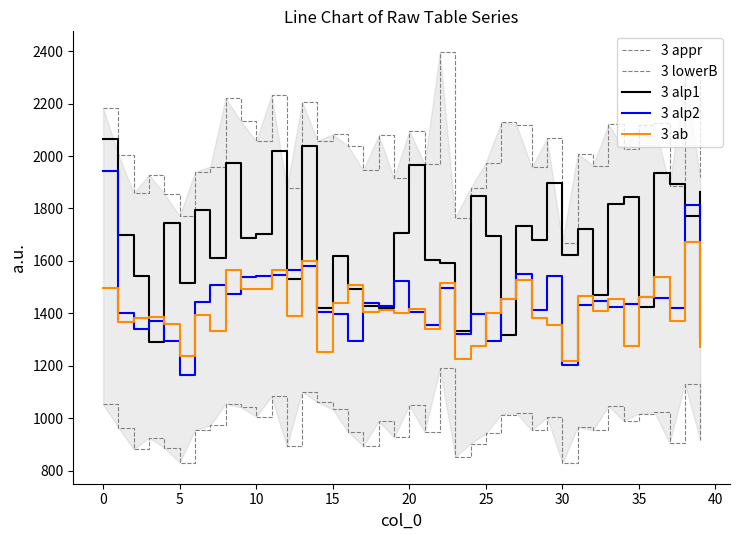

The value of 3 alp1 at 5 is 1514.0. True or false?

True